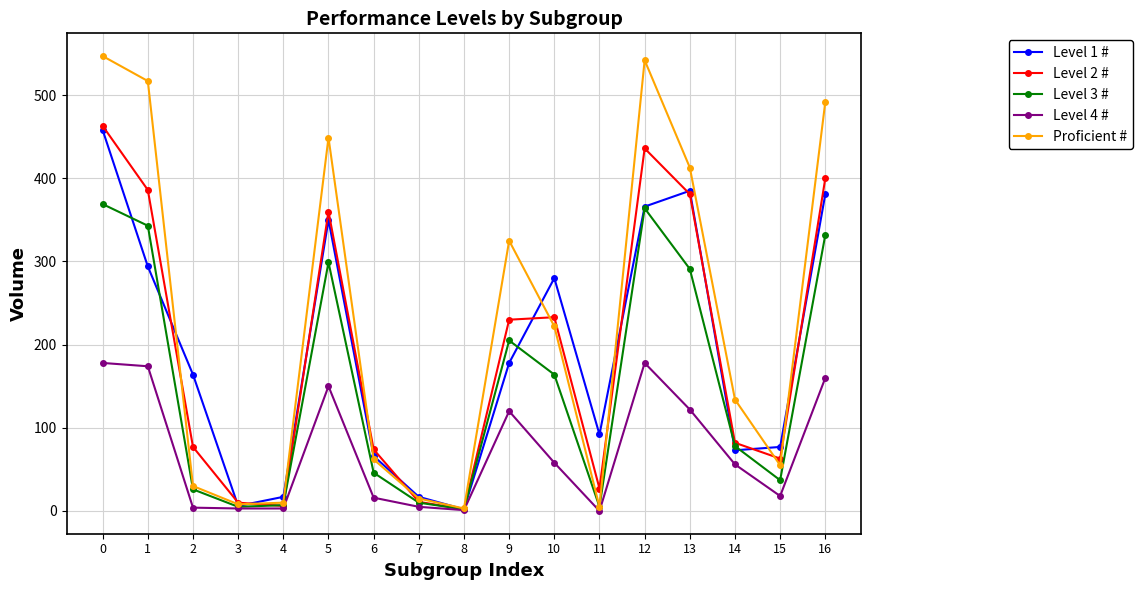

True or false: Level 3 # has more than 0 points higher than both neighbors.

True